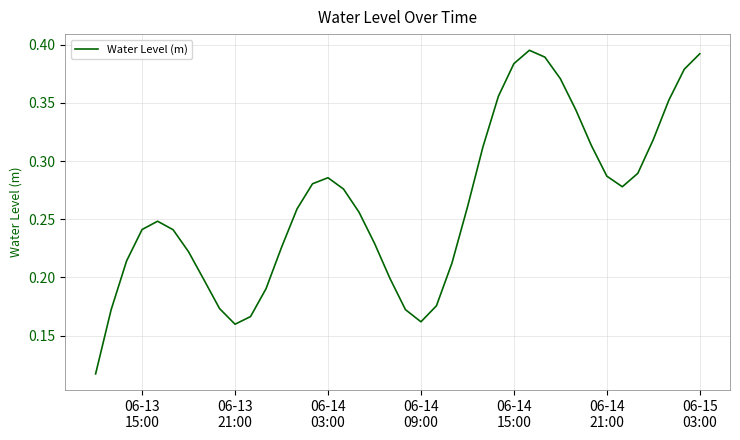

How many lines are shown in the chart?

1